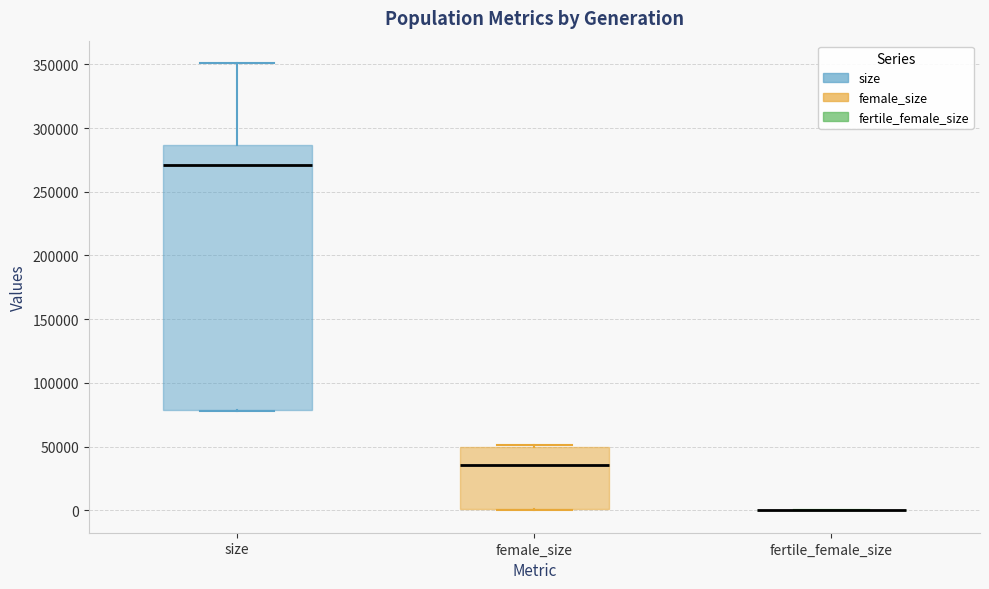

Reading left to right, read every box against the y-axis: the position of its median line, the range the box covers, and the ends of its whiskers. The values are not printed on the chart, so give them approximately, as read against the axis.

size: median 270000, box 80000 to 285000, whiskers 80000 to 350000
female_size: median 35000, box 0 to 50000, whiskers 0 to 50000
fertile_female_size: box collapsed to a line at 0, whiskers 0 to 0